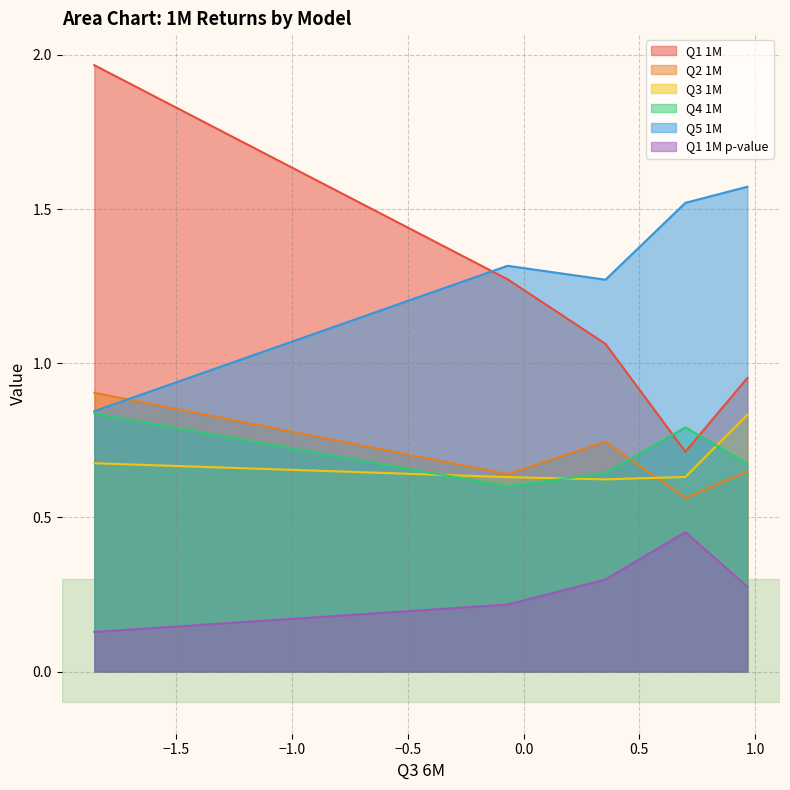

Reading right to left, transcribe all the data shown in this chart.

Q1 1M: LR (yes log)=1.0	LR (no log)=0.7	BGLR (no scaling)=1.1	BGLR (with scaling)=1.3	PE Multiples Valuation=2.0
Q2 1M: LR (yes log)=0.6	LR (no log)=0.6	BGLR (no scaling)=0.7	BGLR (with scaling)=0.6	PE Multiples Valuation=0.9
Q3 1M: LR (yes log)=0.8	LR (no log)=0.6	BGLR (no scaling)=0.6	BGLR (with scaling)=0.6	PE Multiples Valuation=0.7
Q4 1M: LR (yes log)=0.7	LR (no log)=0.8	BGLR (no scaling)=0.6	BGLR (with scaling)=0.6	PE Multiples Valuation=0.8
Q5 1M: LR (yes log)=1.6	LR (no log)=1.5	BGLR (no scaling)=1.3	BGLR (with scaling)=1.3	PE Multiples Valuation=0.8
Q1 1M p-value: LR (yes log)=0.3	LR (no log)=0.5	BGLR (no scaling)=0.3	BGLR (with scaling)=0.2	PE Multiples Valuation=0.1